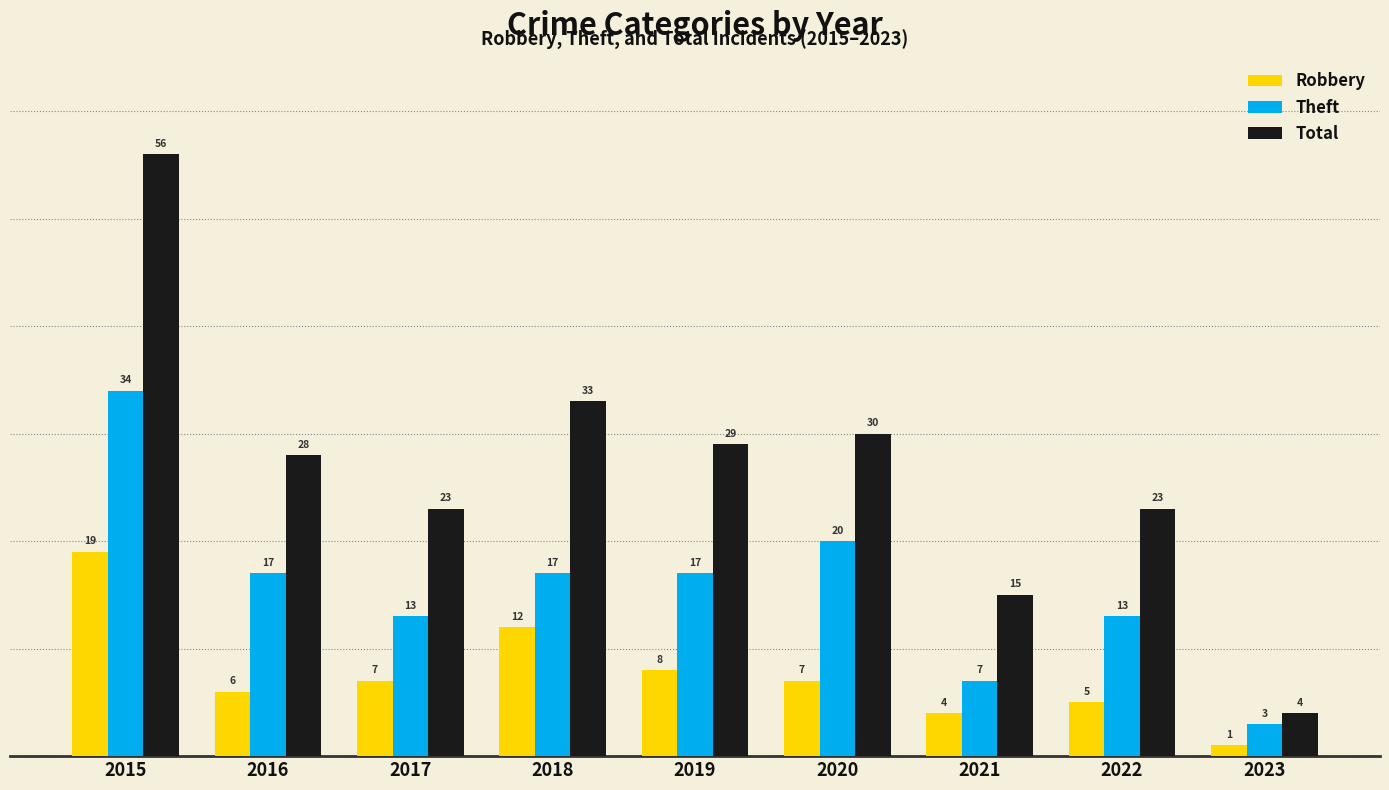

How many groups of bars are there?

9